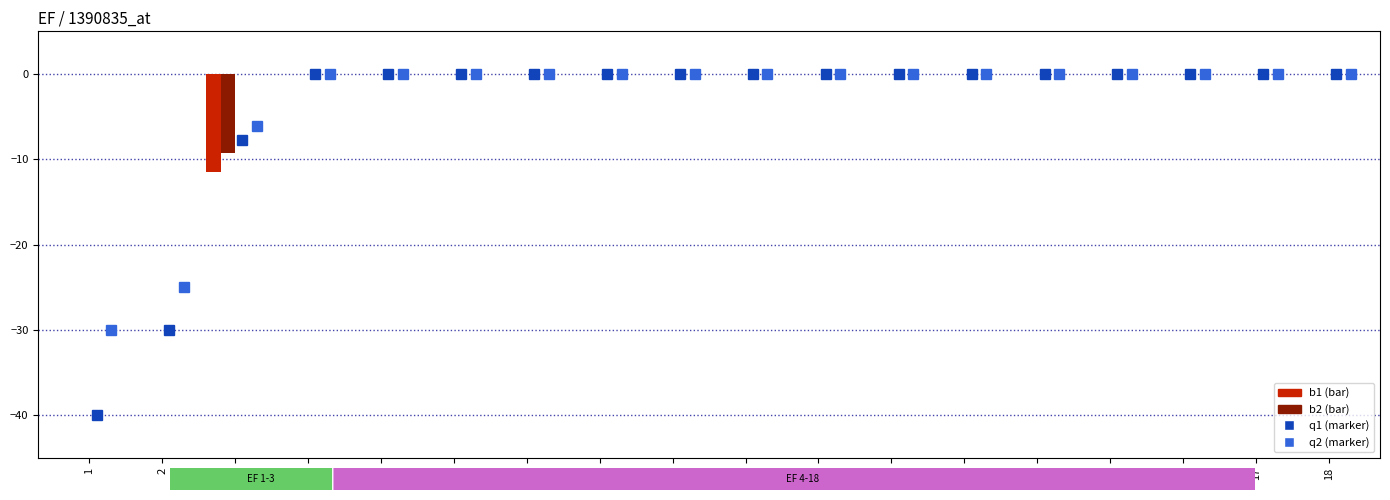

Reading left to right, extract all data points from this chart.

q1: -40.0	-30.0	-7.7	0.0	0.0	0.0	0.0	0.0	0.0	0.0	0.0	0.0	0.0	0.0	0.0	0.0	0.0	0.0
q2: -30.0	-25.0	-6.2	0.0	0.0	0.0	0.0	0.0	0.0	0.0	0.0	0.0	0.0	0.0	0.0	0.0	0.0	0.0
b1: 0.0	0.0	-11.5	0.0	0.0	0.0	0.0	0.0	0.0	0.0	0.0	0.0	0.0	0.0	0.0	0.0	0.0	0.0
b2: 0.0	0.0	-9.2	0.0	0.0	0.0	0.0	0.0	0.0	0.0	0.0	0.0	0.0	0.0	0.0	0.0	0.0	0.0